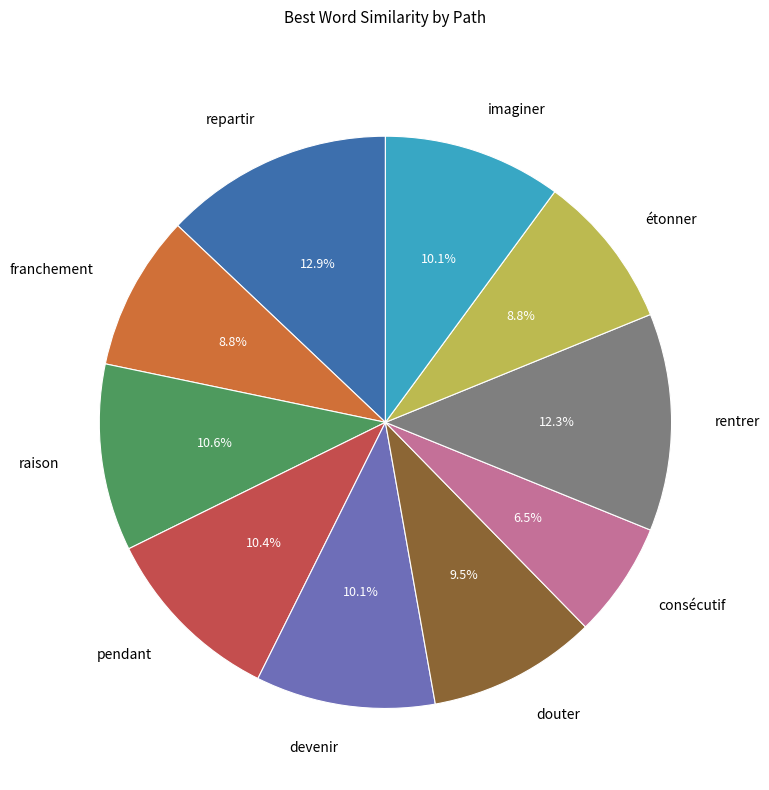

To the nearest percent, what percentage of the pie is imaginer?

10%